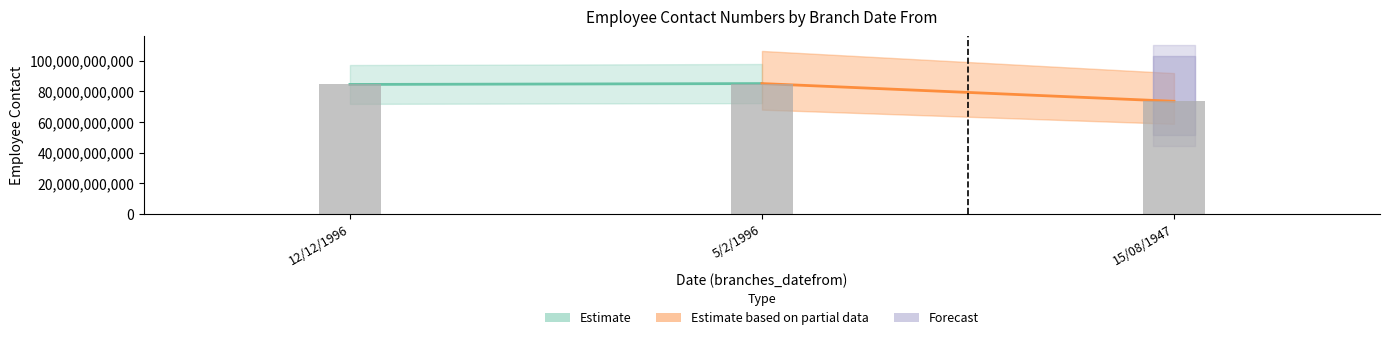

Reading left to right, extract all data points from this chart.

84569039710	85148012310	73587659040